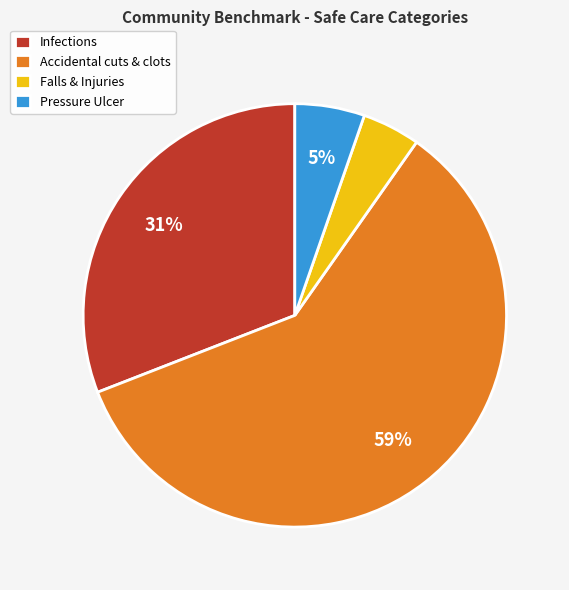

Which slice is the smallest?

Falls & Injuries